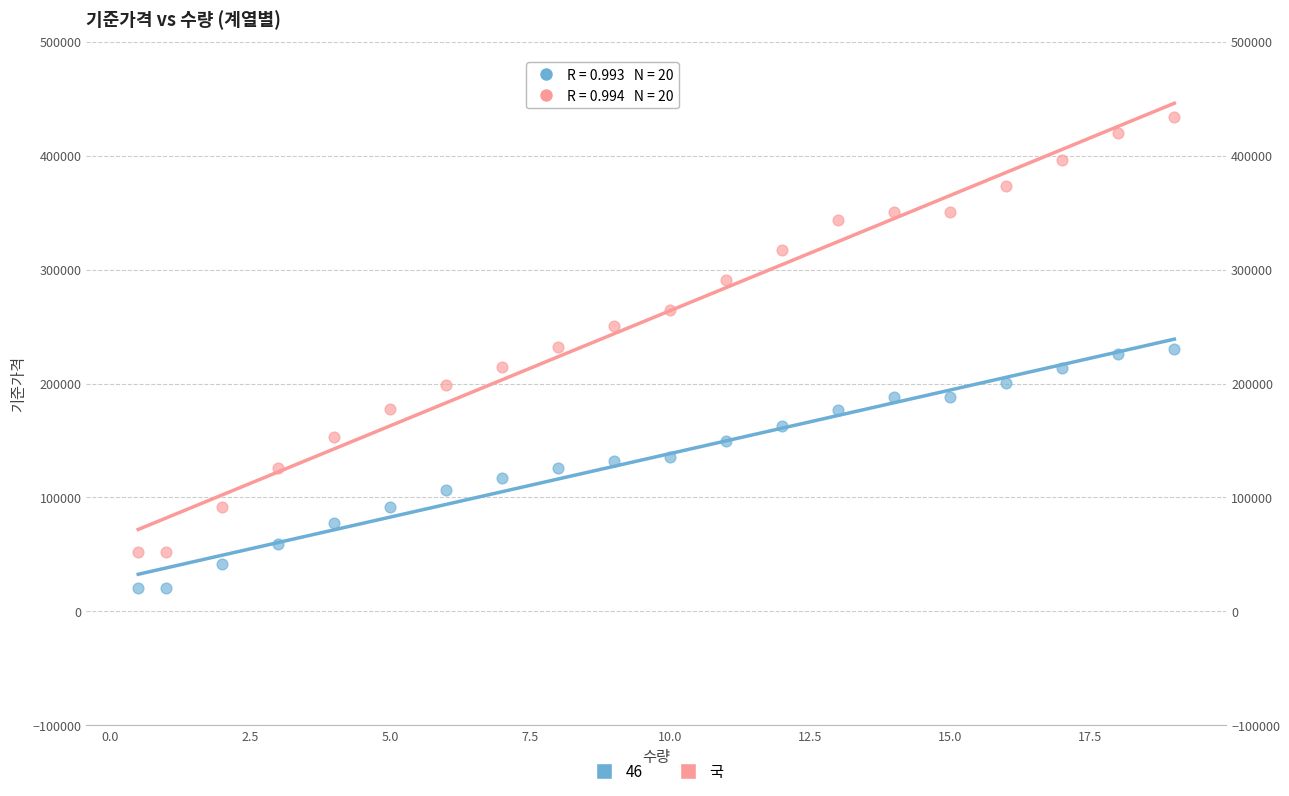

What is the X range (max minus min) for the scatter plot?

18.5